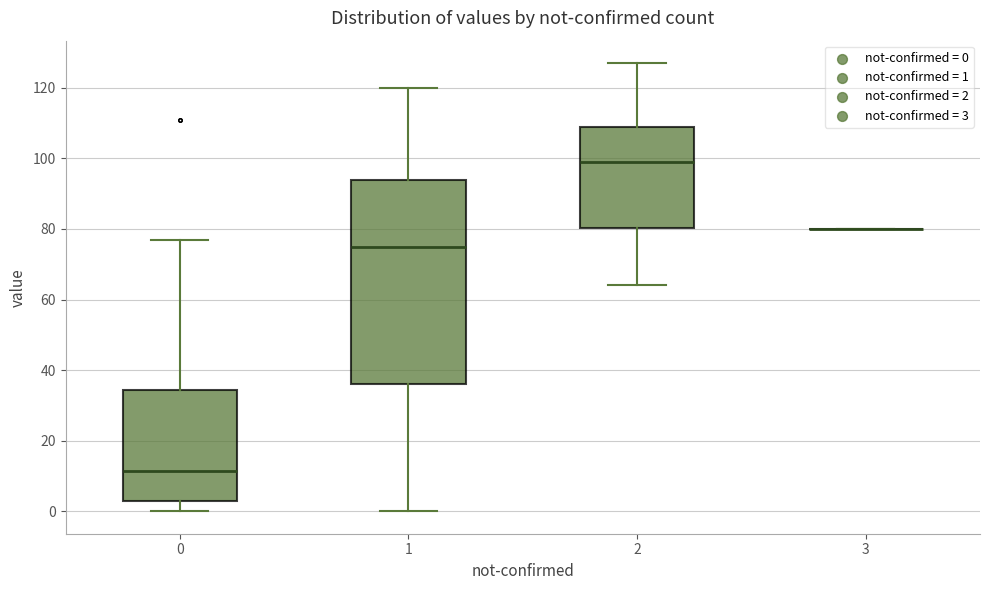

Reading left to right, transcribe this box plot: for each box, give where its median line is, the range the box spans, and where its two whiskers end, as read against the y-axis. The values are not printed on the chart, so give them approximately, as read against the axis.

0: median 12, box 4 to 34, whiskers 0 to 78
1: median 76, box 36 to 94, whiskers 0 to 120
2: median 100, box 80 to 108, whiskers 64 to 128
3: box collapsed to a line at 80, whiskers 80 to 80